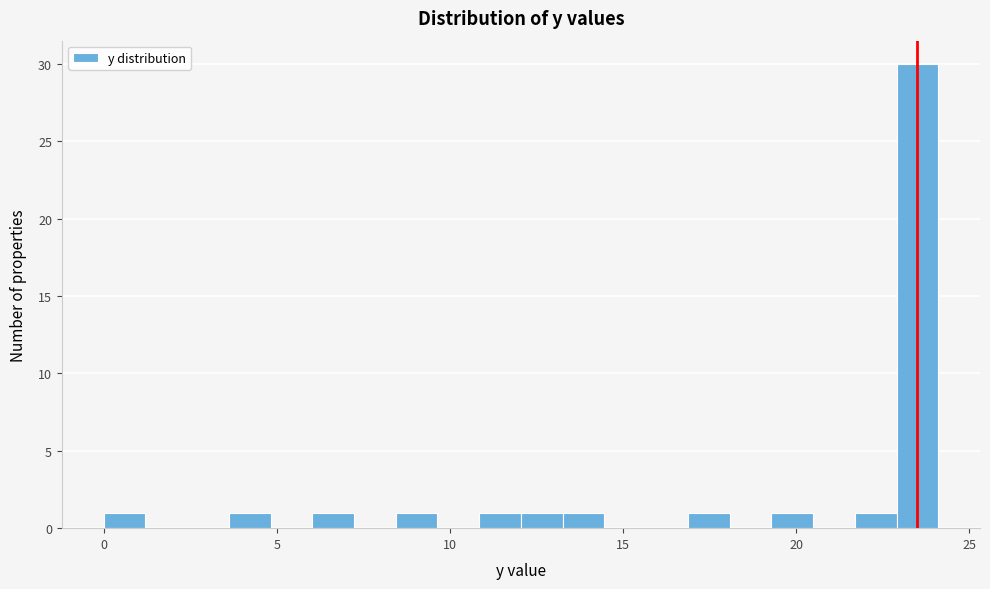

Around what value on the x-axis is the tallest bar? Give the approximate position of its centre, as read against the axis.

23.5